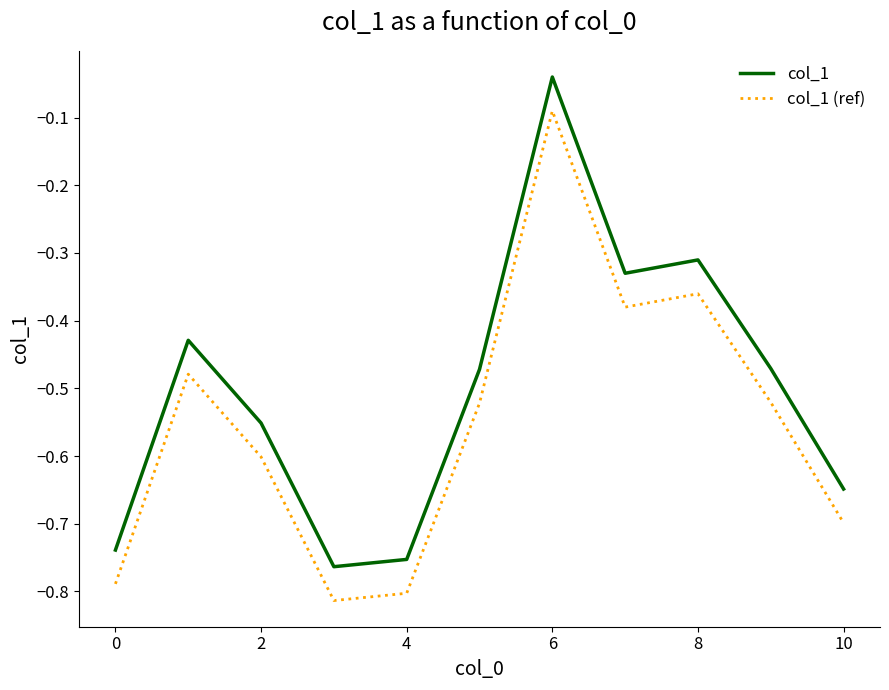

List the series in order of their overall mean, highest first.

col_1, col_1 (ref)